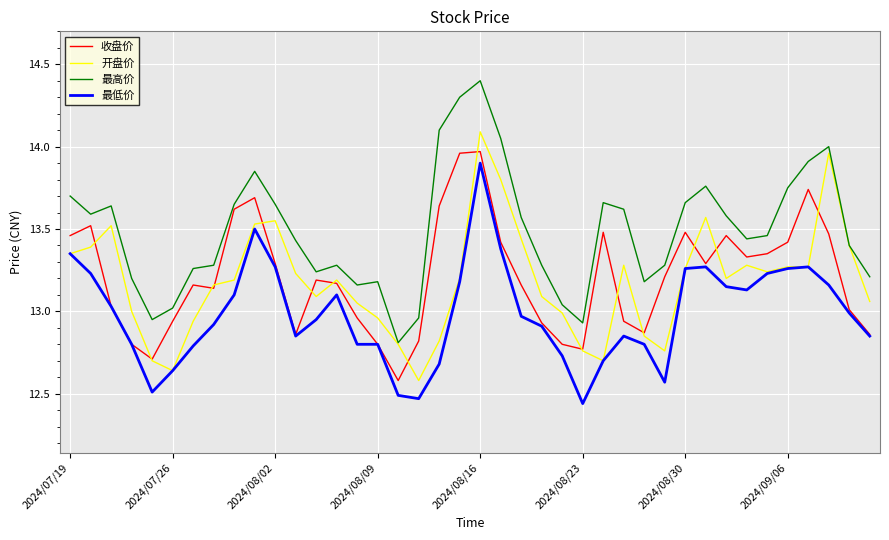

Which series has the largest total across all categories?

最高价